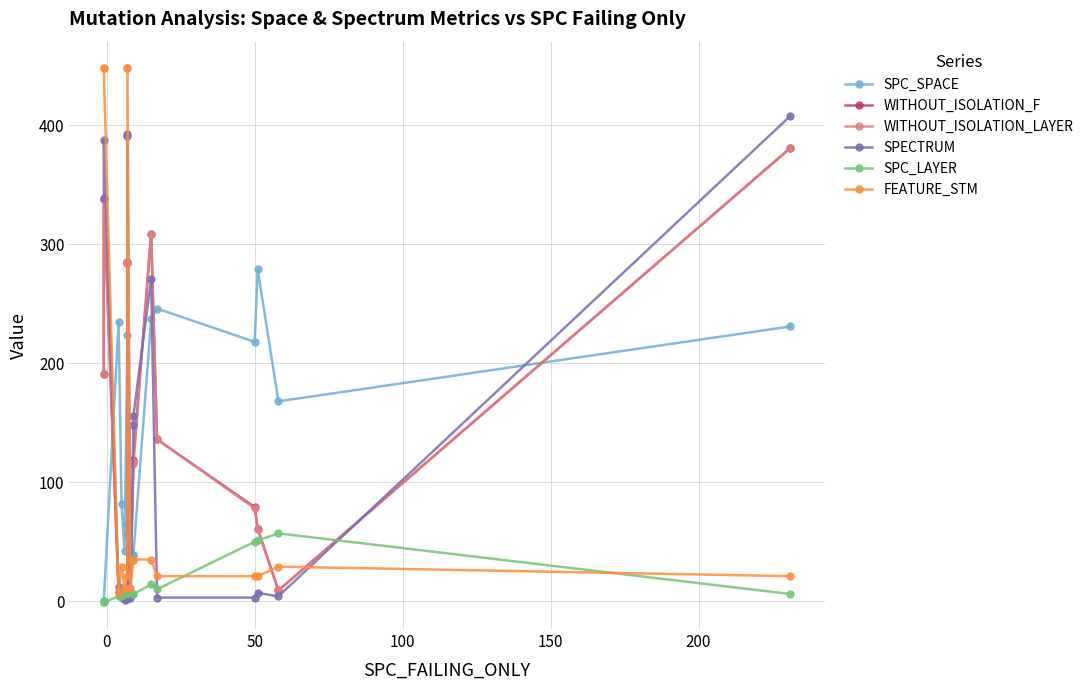

Does the chart have visible grid lines?

Yes